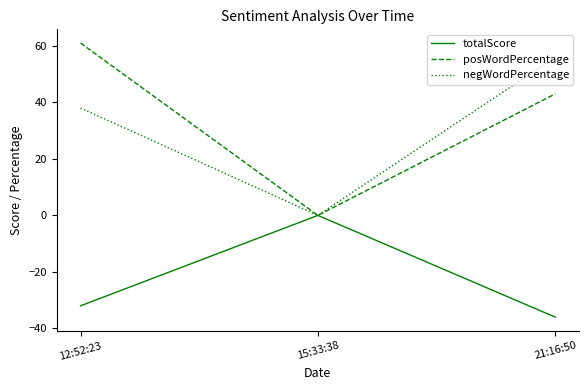

Which label corresponds to the smallest value in the chart?

21:16:50